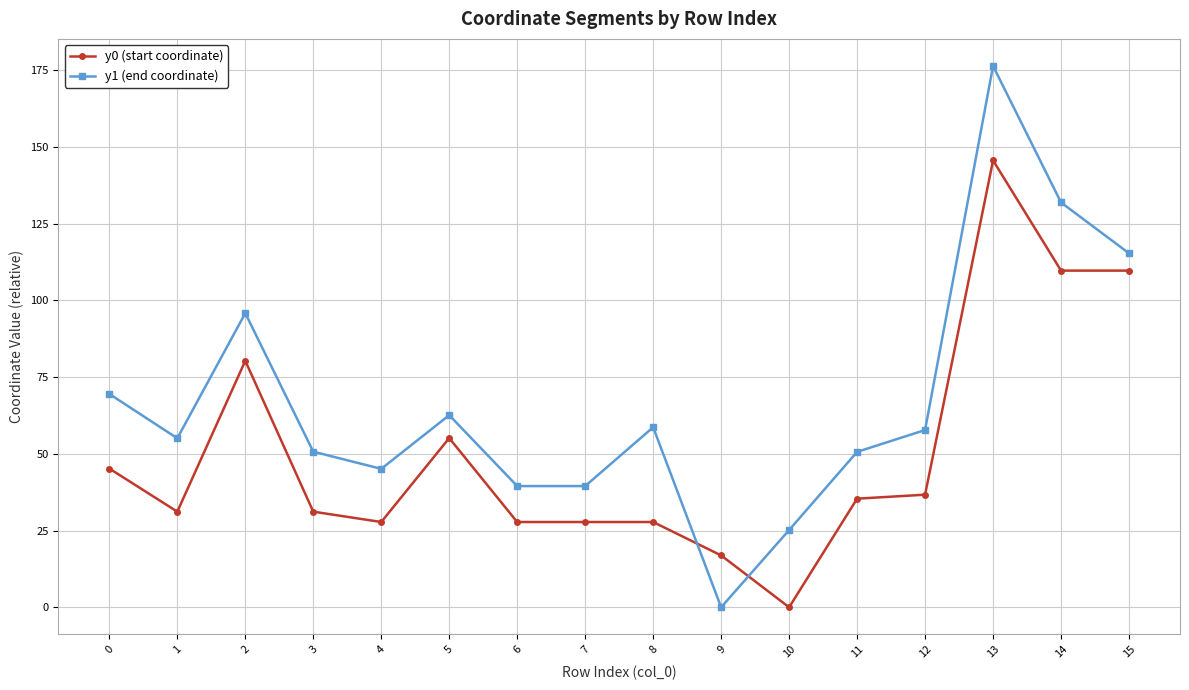

The value of y0 (start coordinate) at 13 is 249.4. True or false?

False